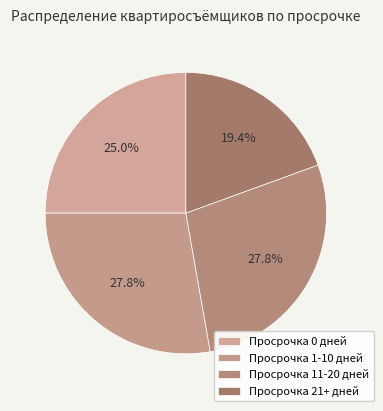

How many slices are in this pie chart?

4